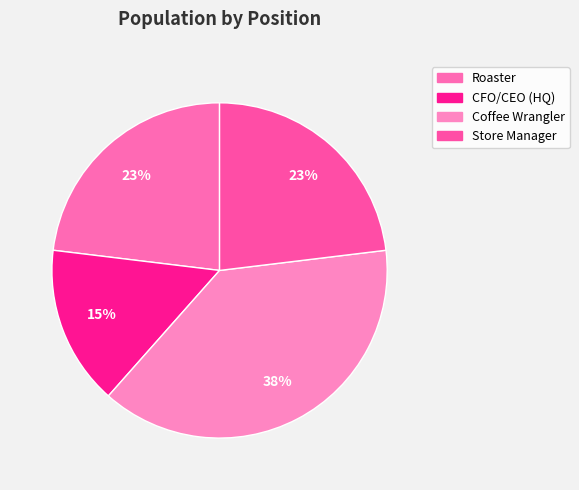

Which slice is the smallest?

CFO/CEO (HQ)